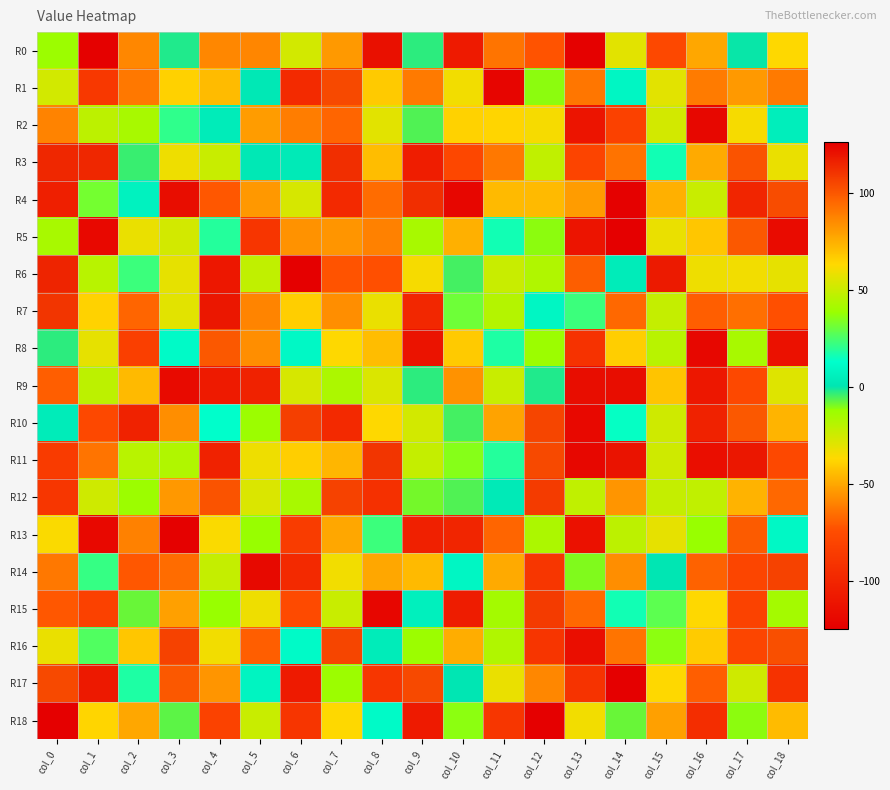

List the series in order of their peak value, lowest first.

R2, R13, R5, R8, R1, R16, R10, R12, R3, R6, R7, R11, R0, R9, R14, R4, R15, R17, R18